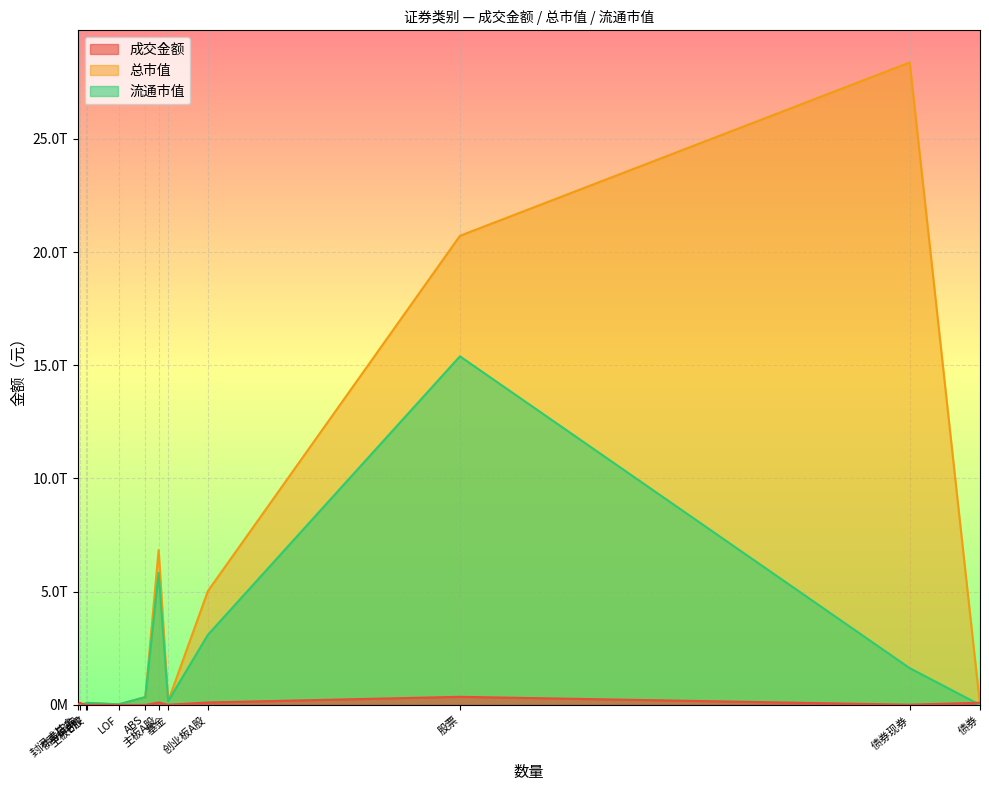

Which series has the largest total across all categories?

总市值